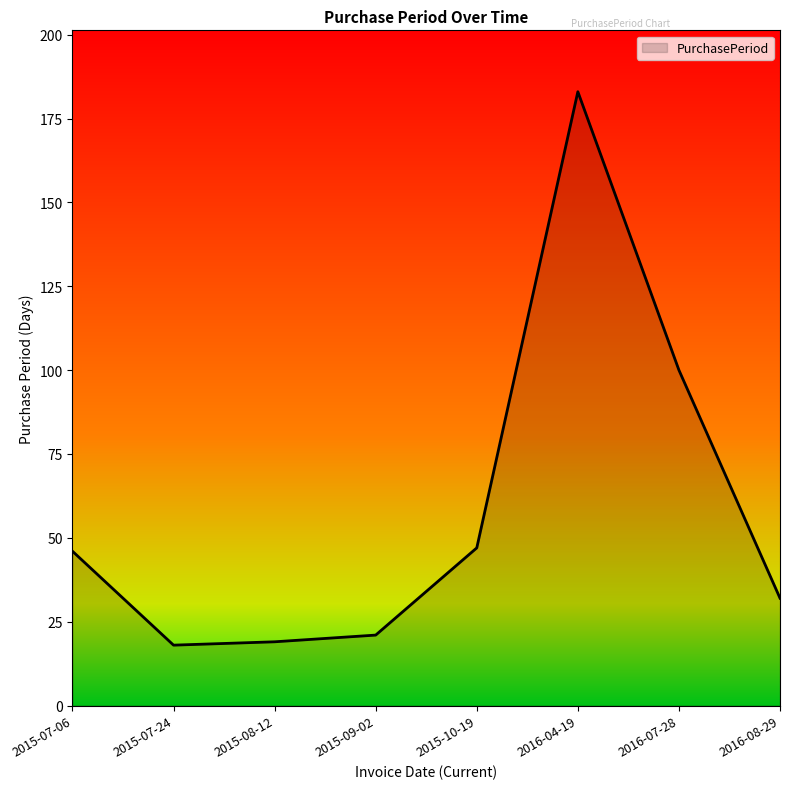

How many series are shown in this chart?

1